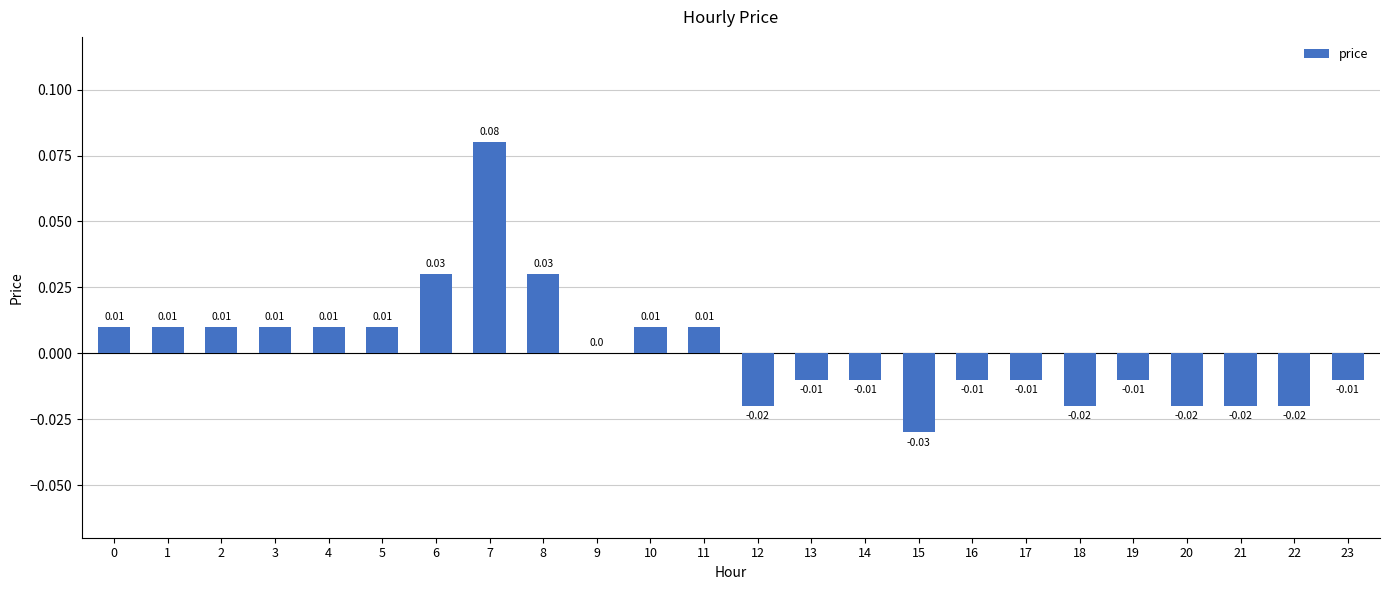

At which label is the value closest to 0?

9